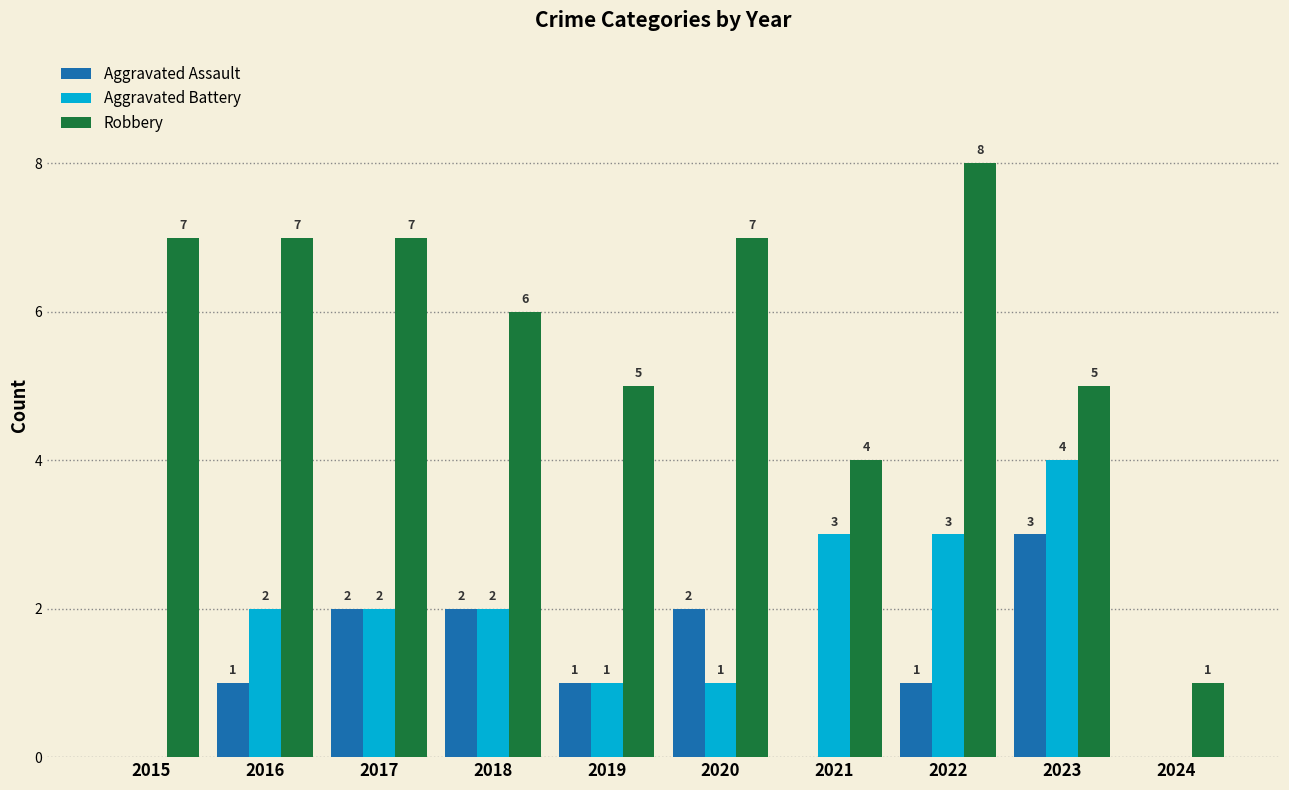

How many positive values does the Aggravated Battery series have?

8